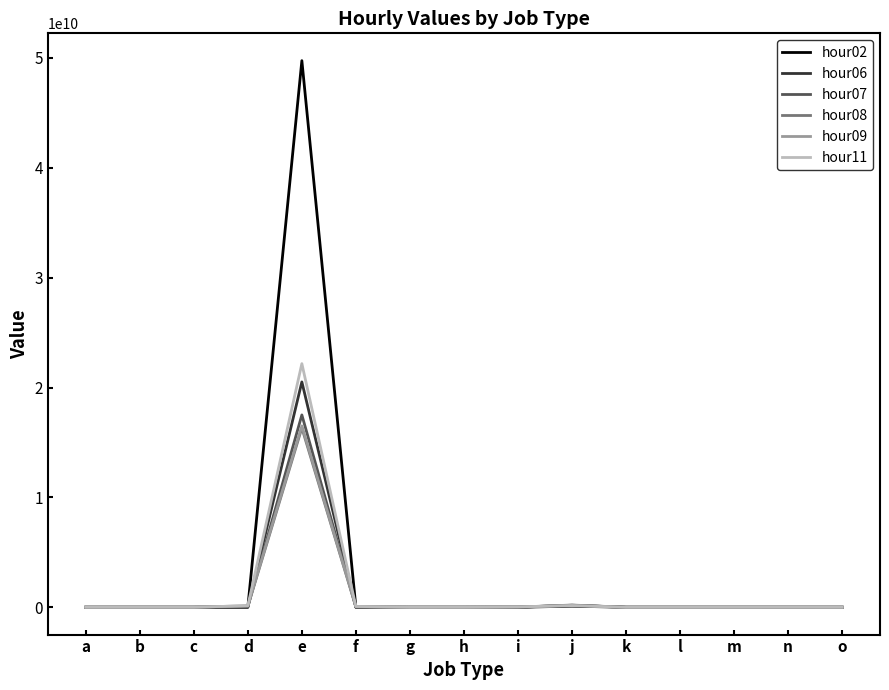

What are all the series names shown in the legend?

hour02, hour06, hour07, hour08, hour09, hour11